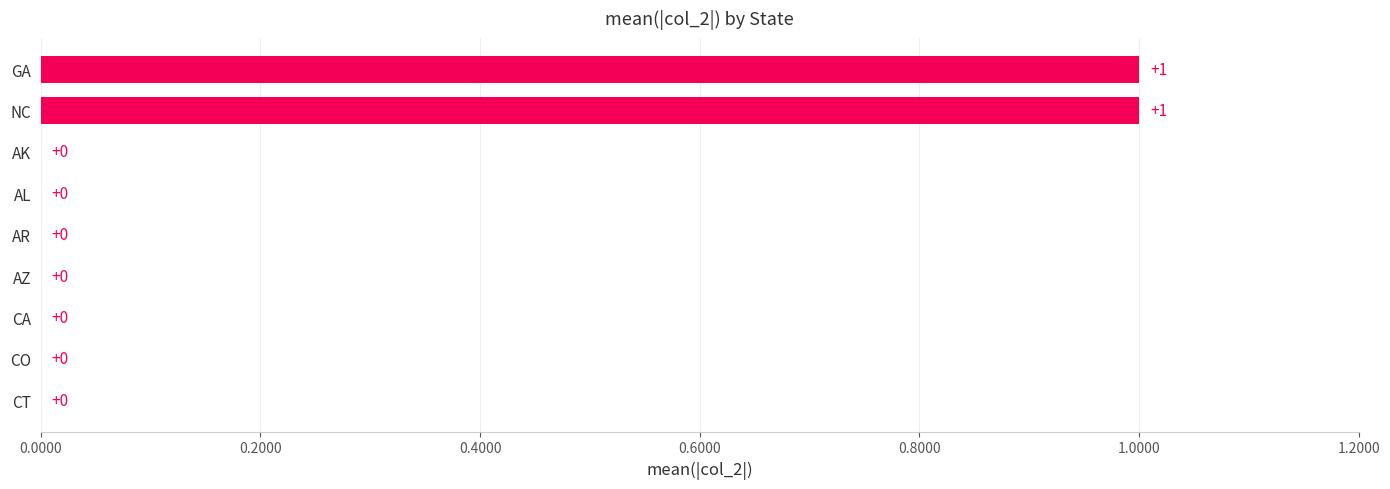

Are the bars horizontal?

Yes